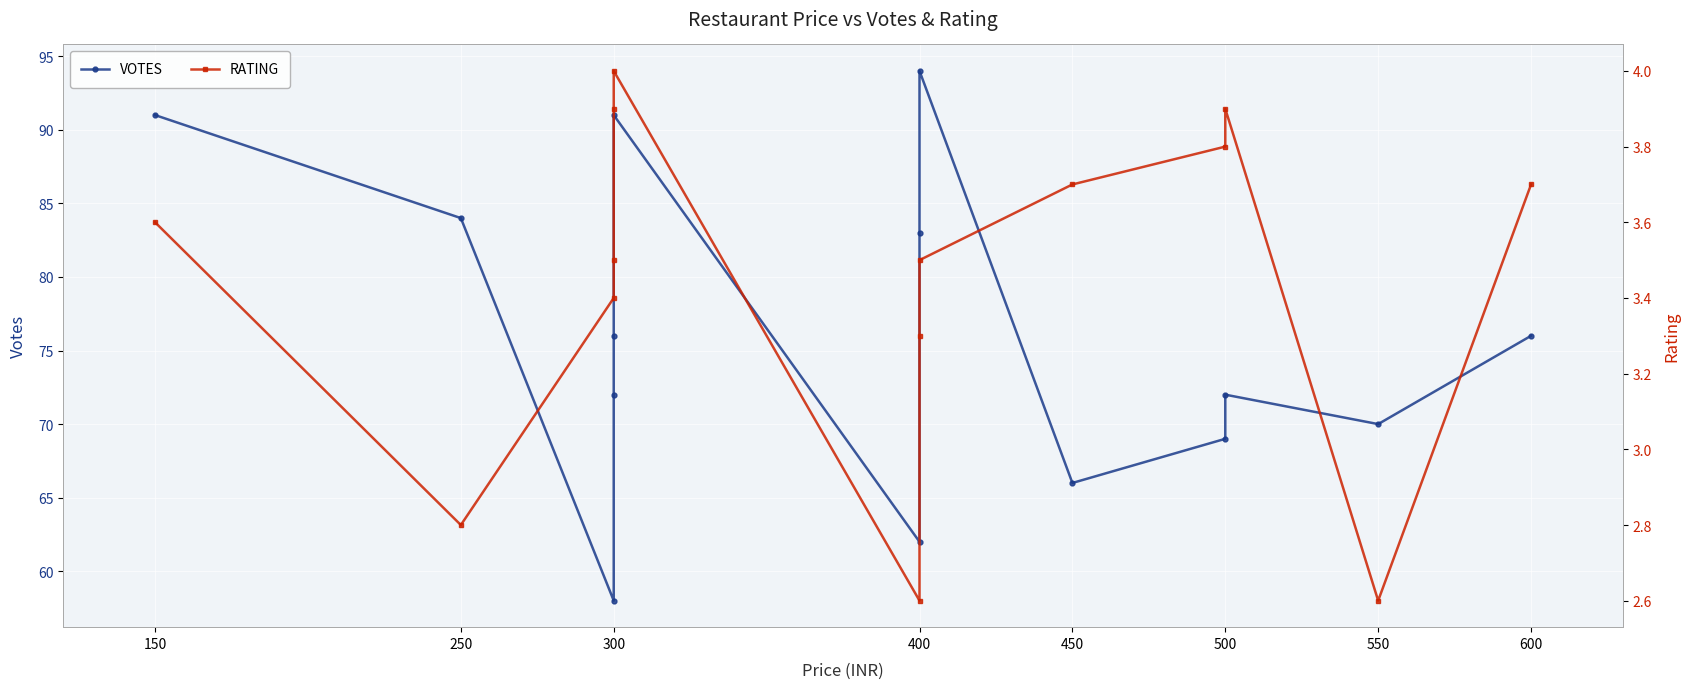

In RATING, how many points are higher than both neighbors (excluding endpoints)?

2